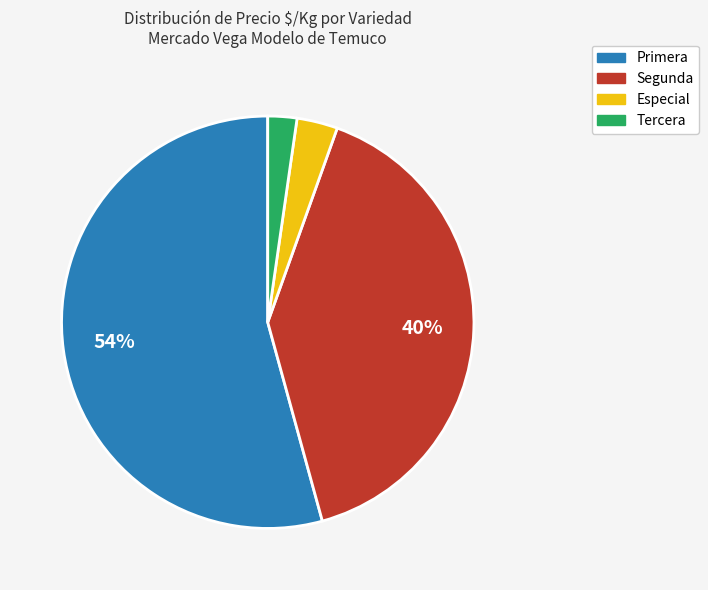

To the nearest percent, what is the combined percentage of Segunda and Primera?

95%